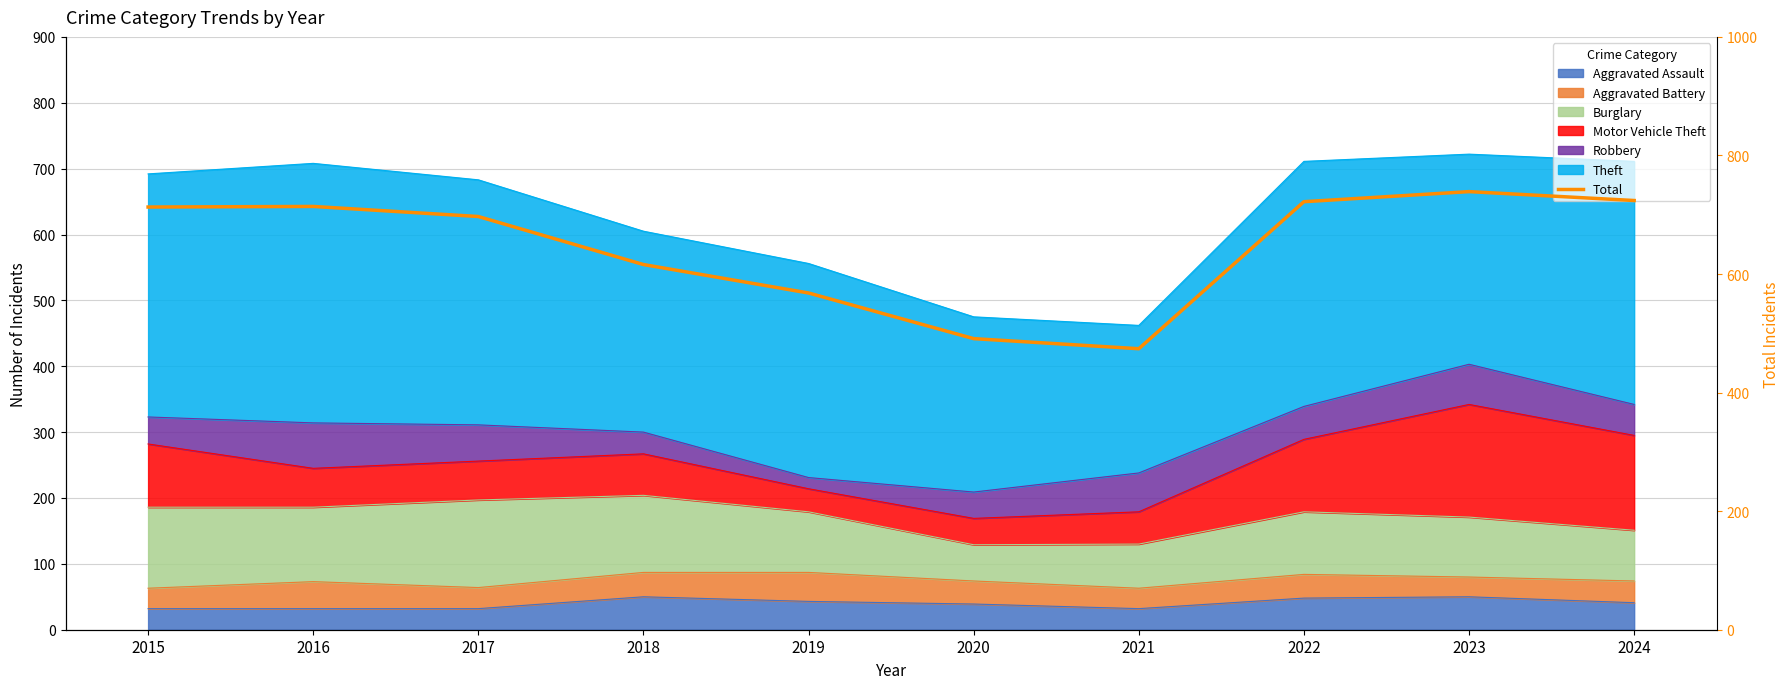

Which category has the highest value across all series?

2023